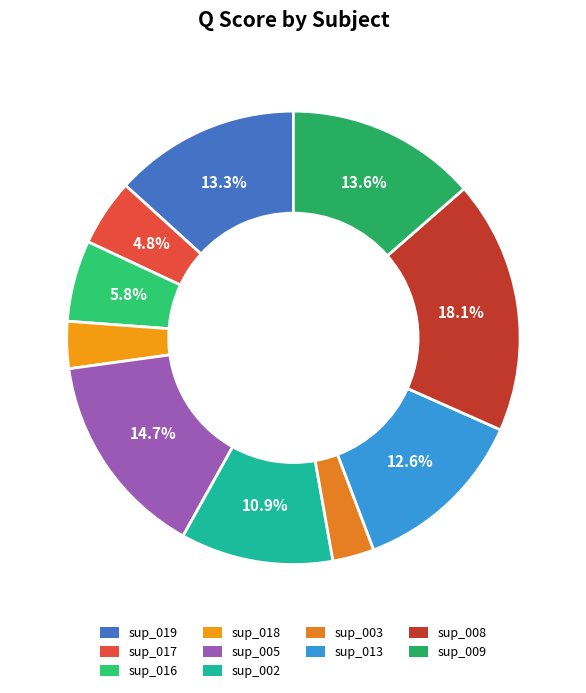

To the nearest percent, what percentage of the pie is sup_002?

11%